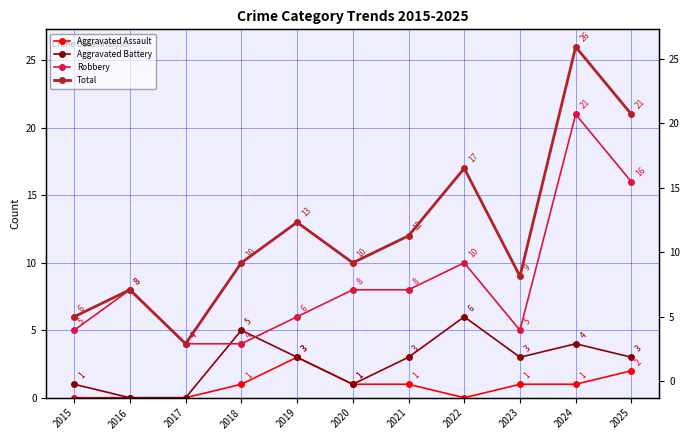

Rank the series at 2016 from highest to lowest value.

Robbery, Total, Aggravated Assault, Aggravated Battery